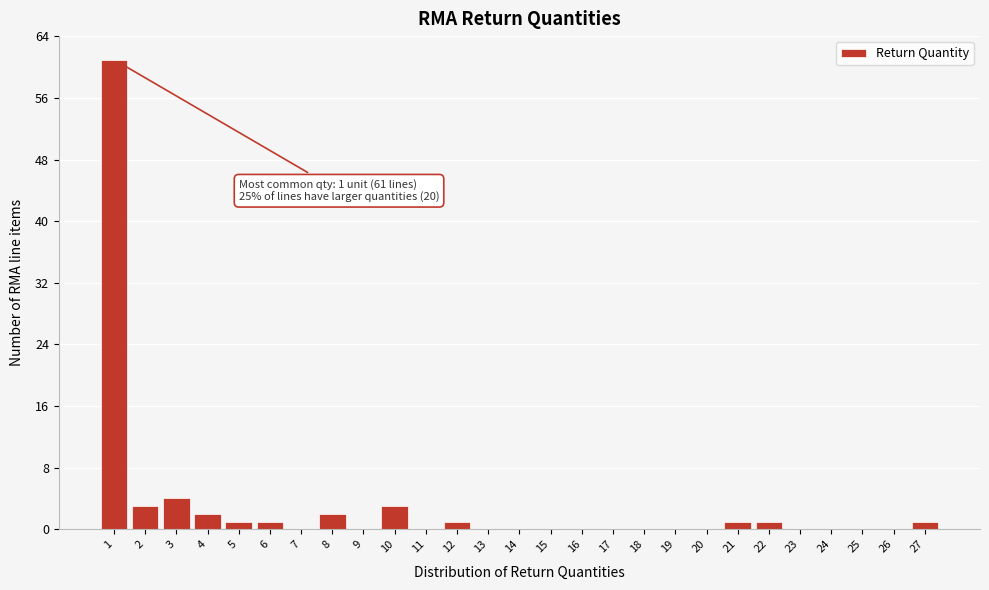

Over which range of the x-axis is the bar tallest?

0.5 to 1.5